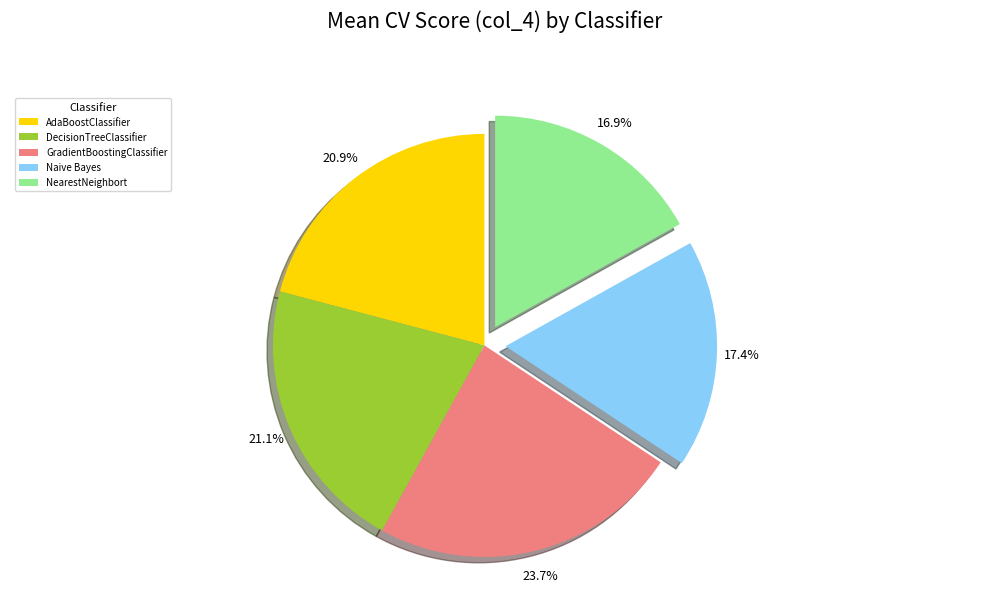

What percentage is the Naive Bayes slice, to the nearest percent?

17%